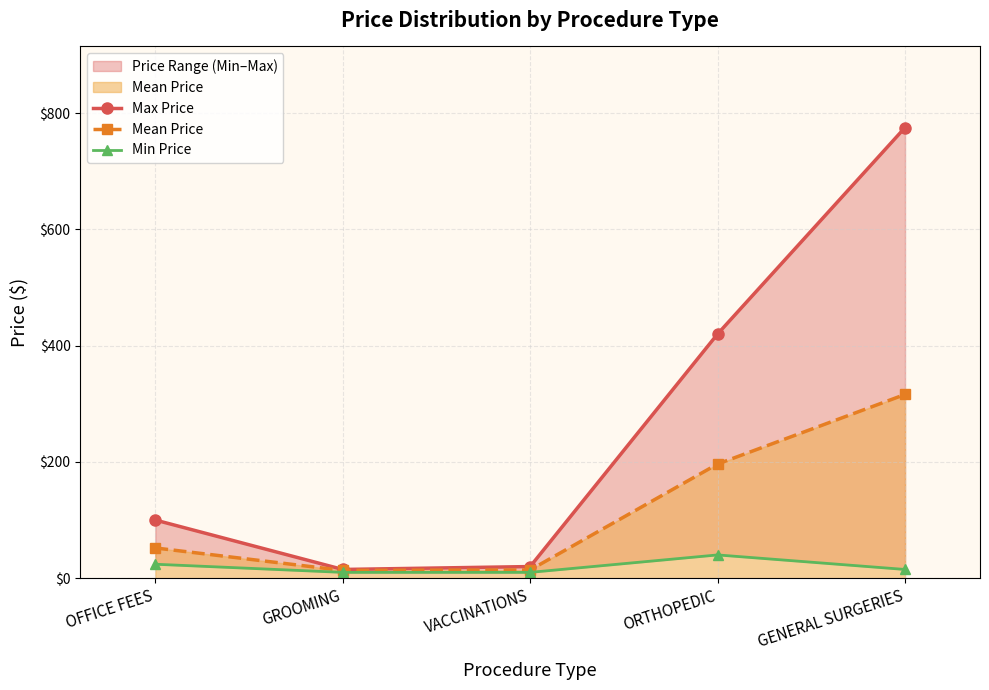

How many values in the Min Price series exceed 15?

2